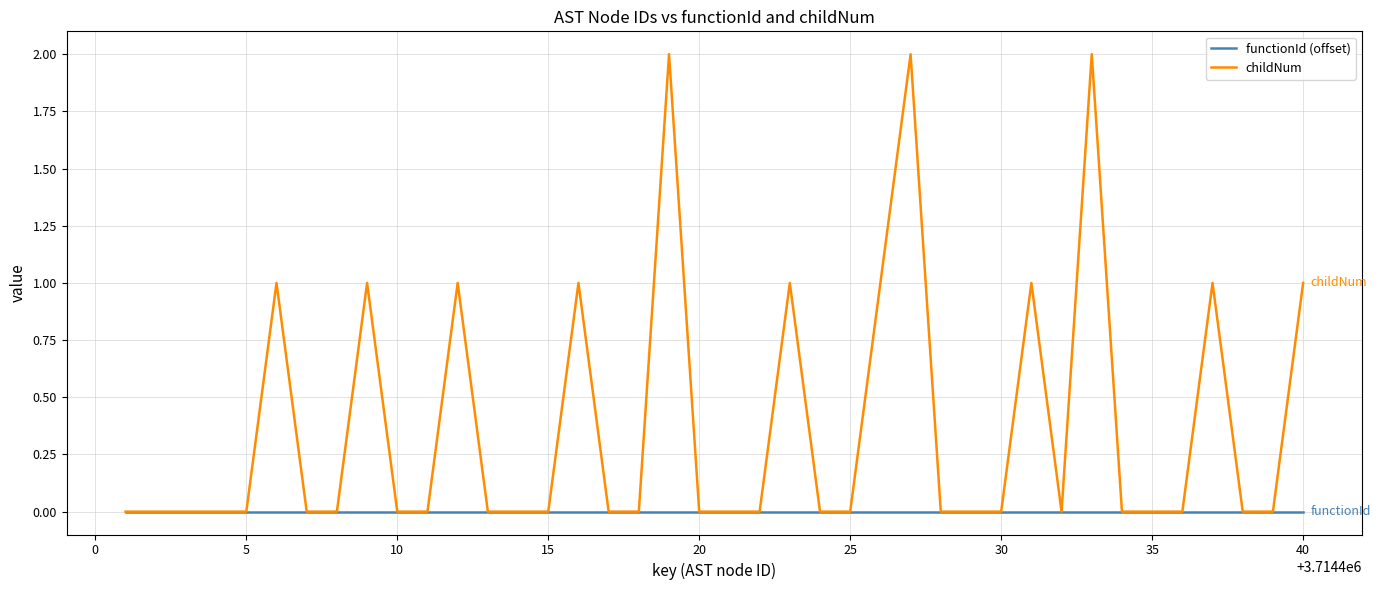

Which series has the widest spread of values?

childNum